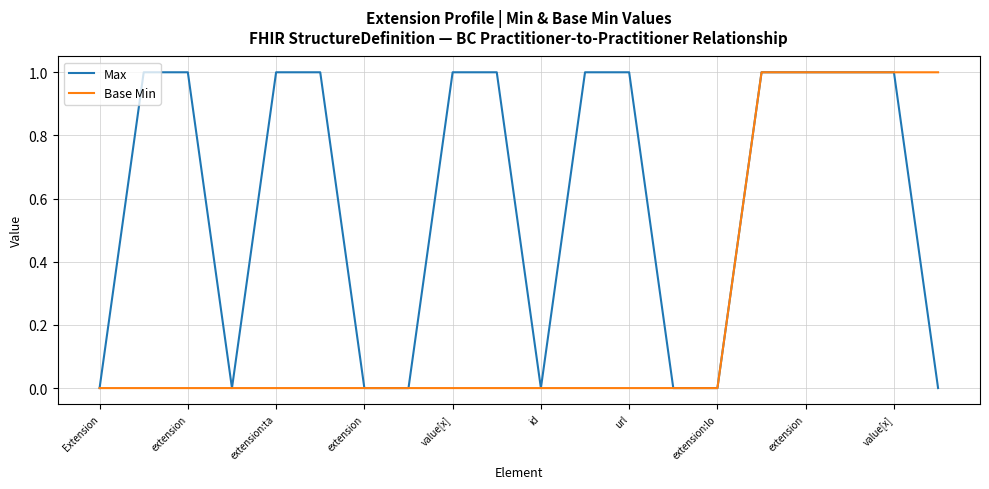

Which series has the largest total across all categories?

Max